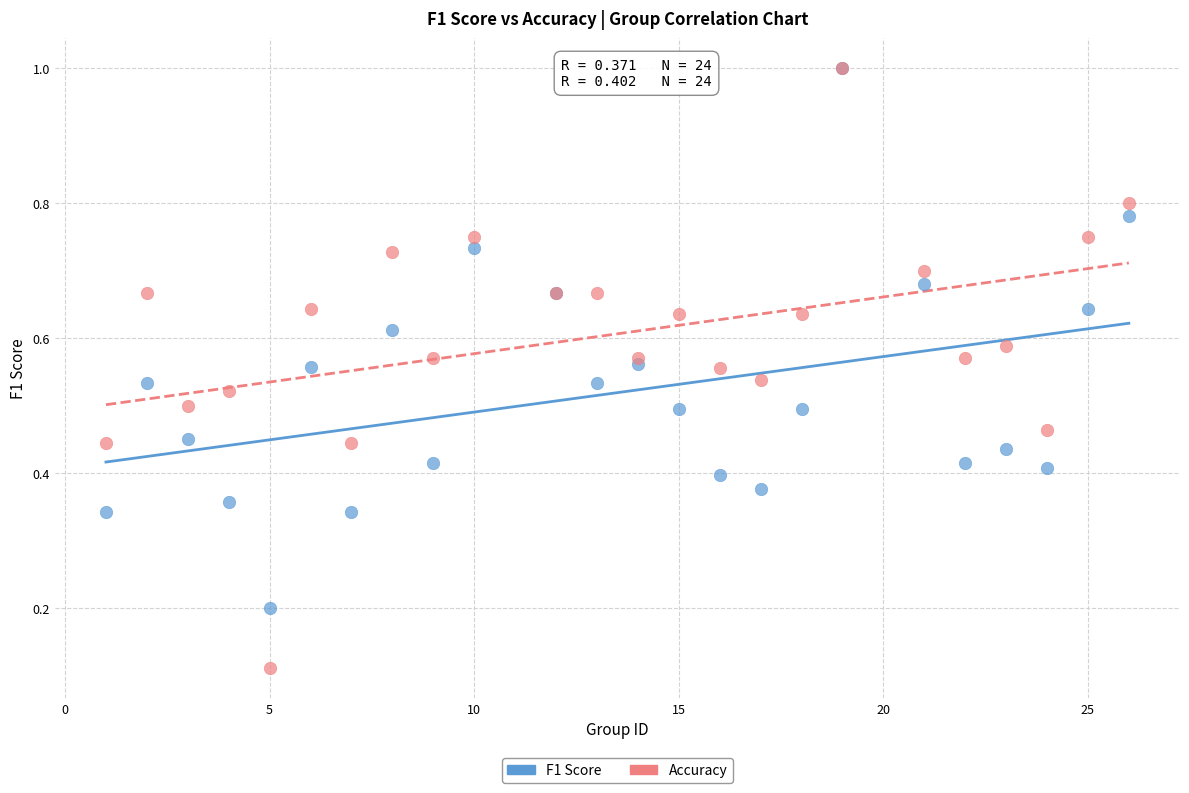

What are all the series names shown in the legend?

F1 Score, Accuracy